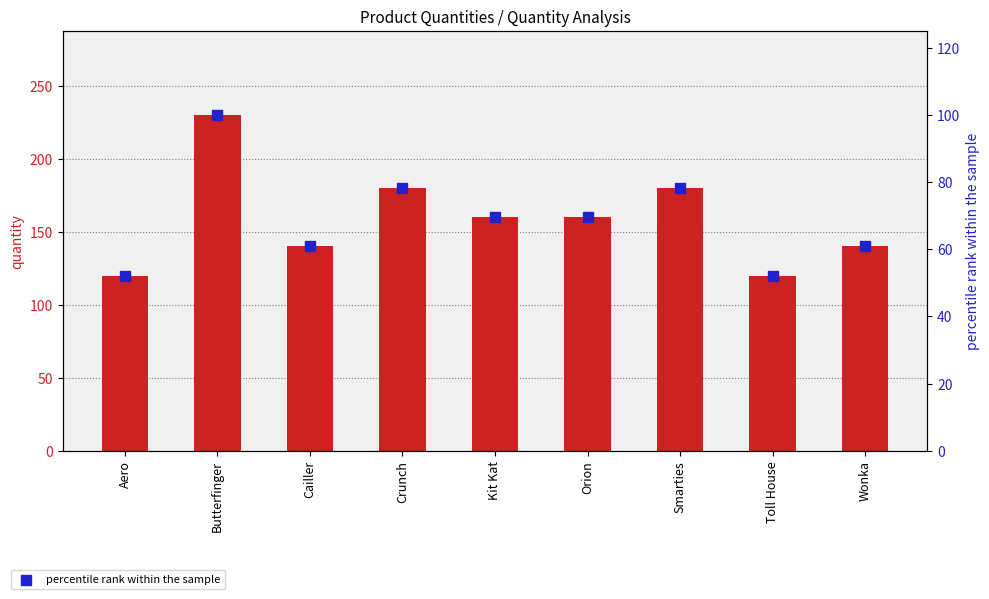

Which series reaches the maximum Y coordinate?

quantity